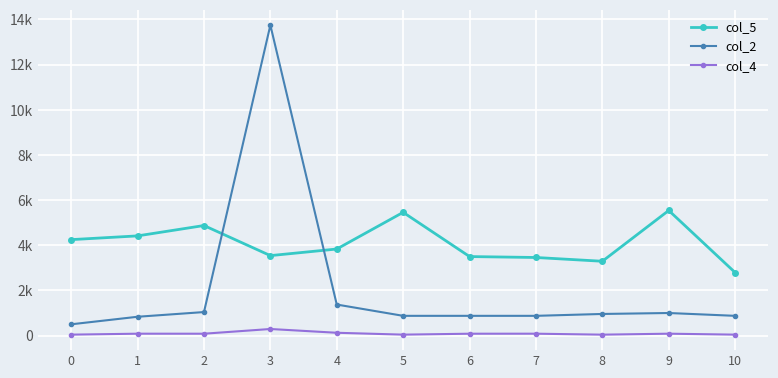

True or false: col_2 and col_5 cross at least once.

True